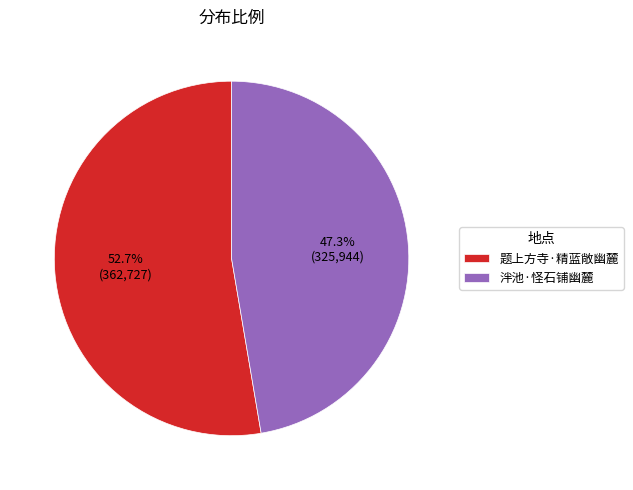

To the nearest percent, what percentage of the pie is 题上方寺·精蓝敞幽麓?

53%